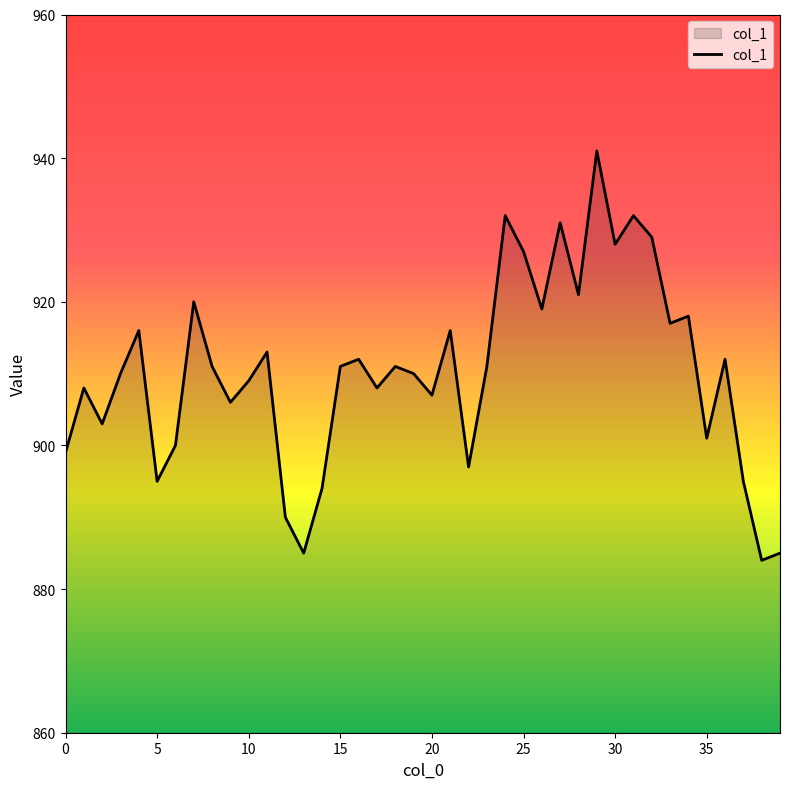

True or false: the data has more than 0 interior local peaks.

True